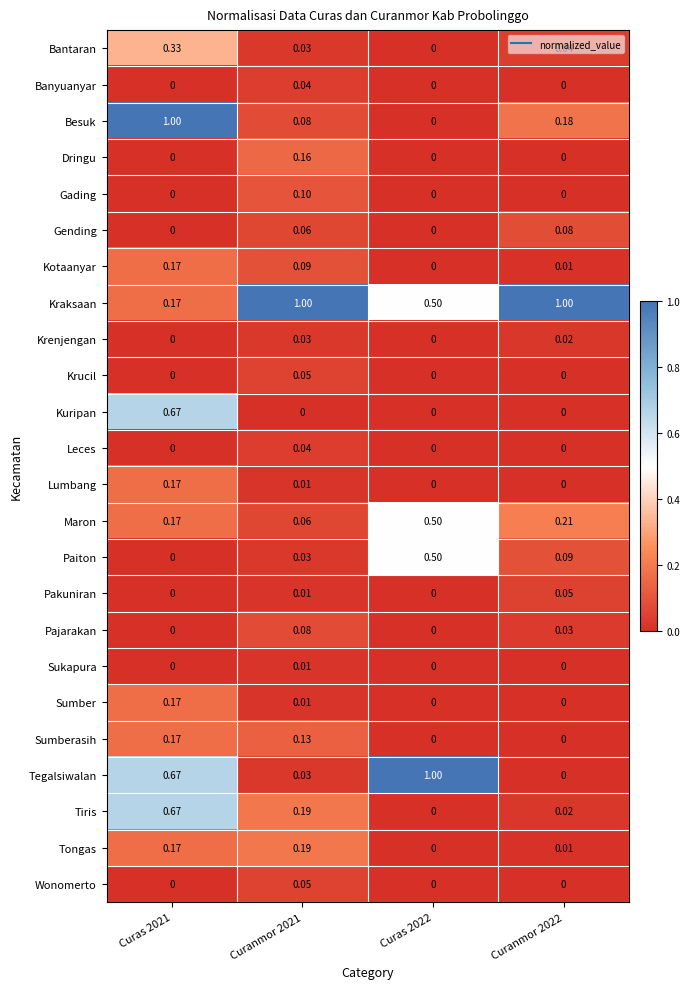

Which series has the largest total across all categories?

Kraksaan